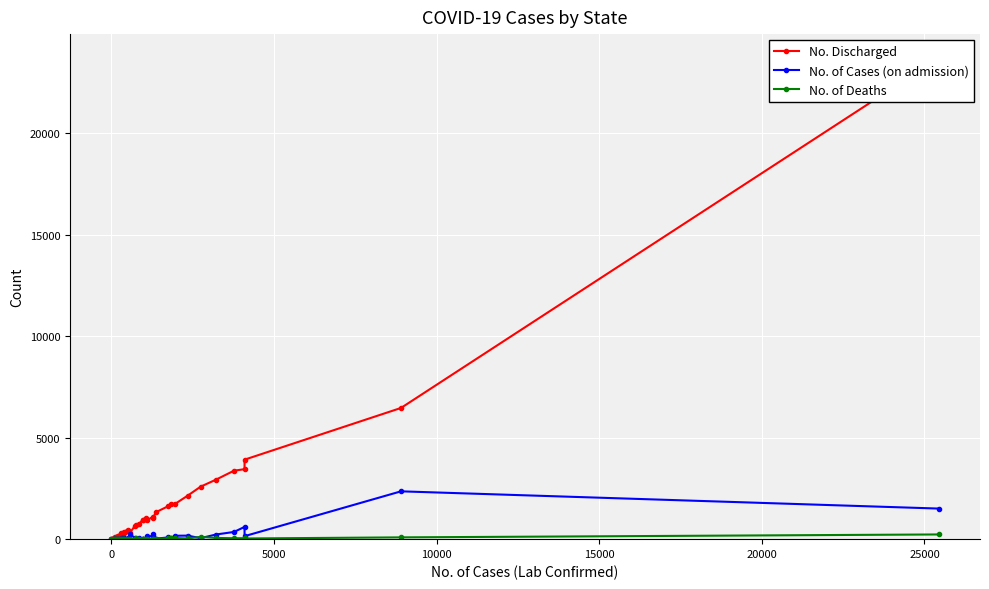

True or false: No. of Cases (on admission) and No. Discharged intersect in this chart.

False